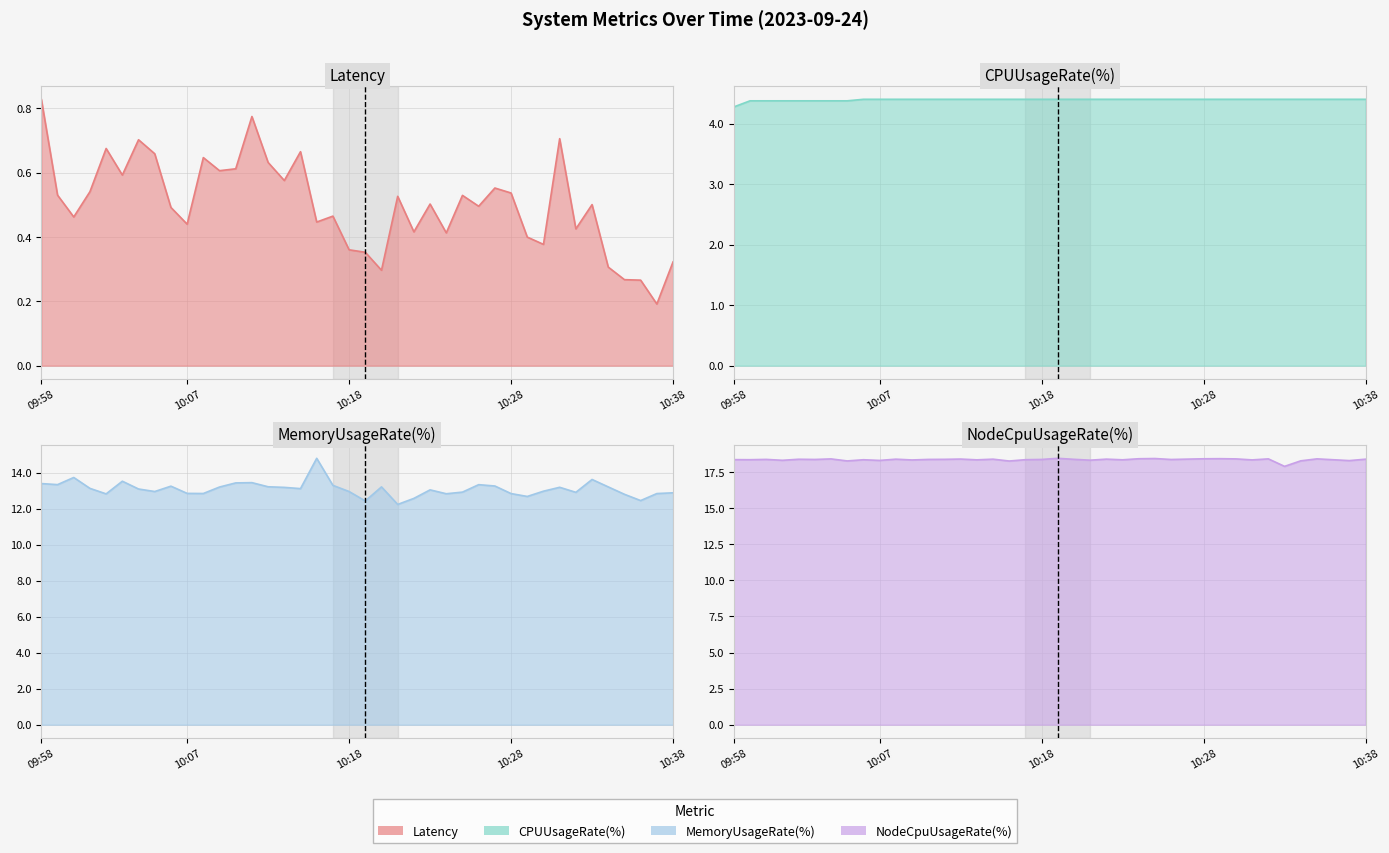

What is the difference between the maximum and minimum values in the CPUUsageRate(%) line series?

0.1